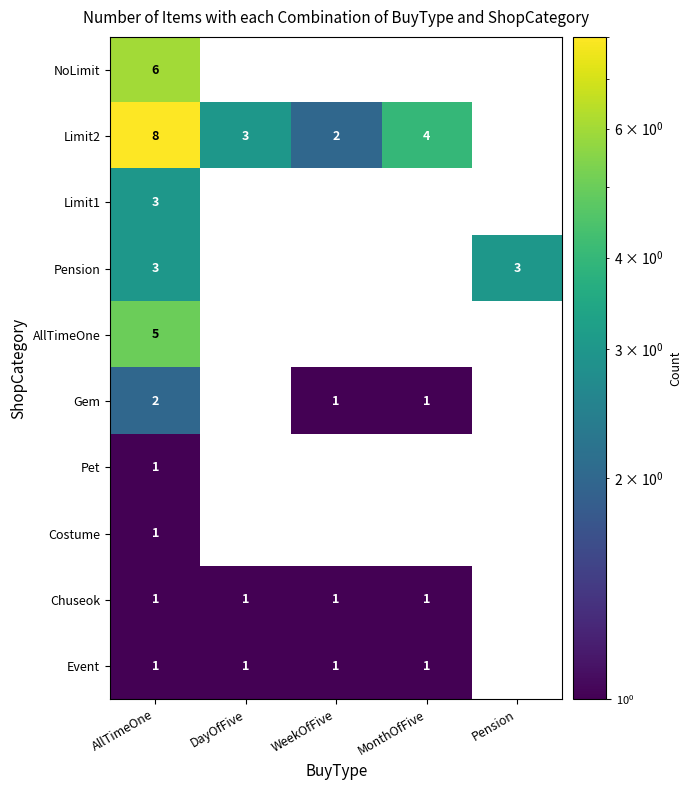

At how many categories does at least one series exceed 6?

1